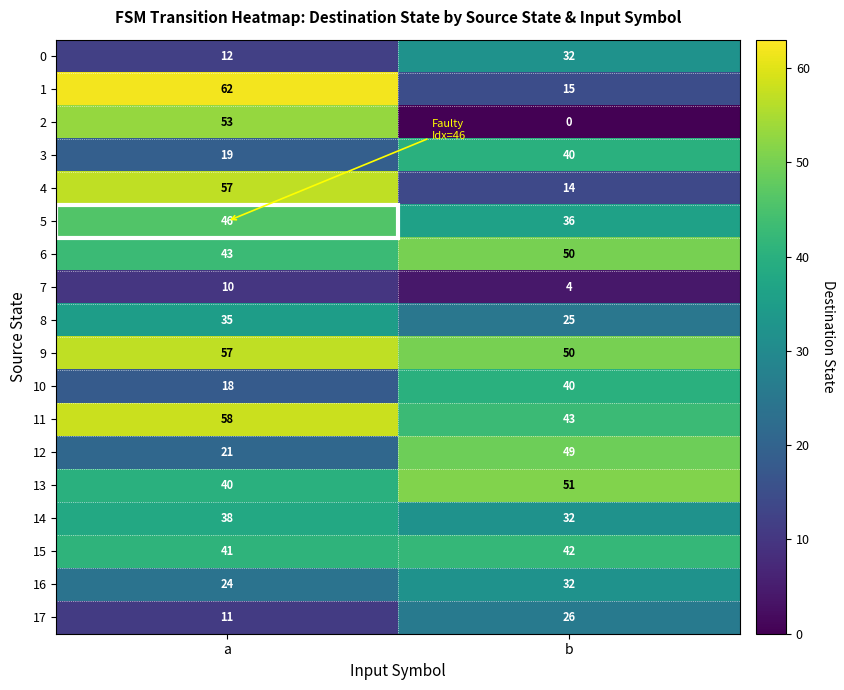

How many data points in 0 are less than 32?

1